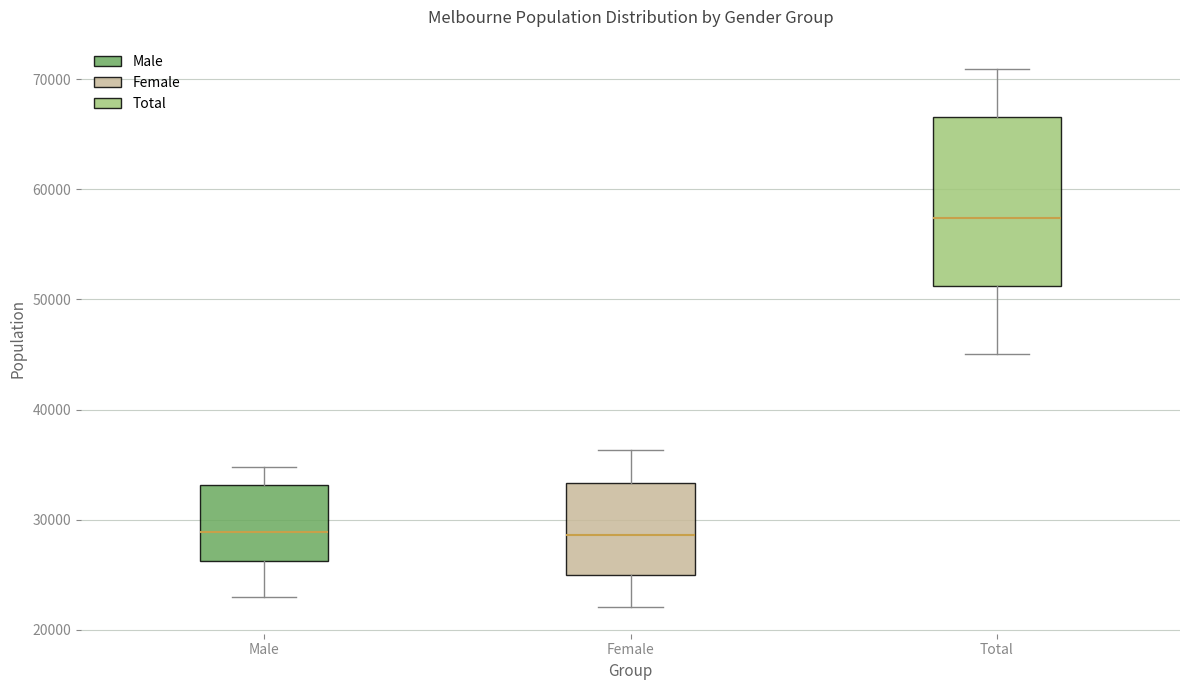

Reading left to right, transcribe this box plot: for each box, give where its median line is, the range the box spans, and where its two whiskers end, as read against the y-axis. The values are not printed on the chart, so give them approximately, as read against the axis.

Male: median 29000, box 26000 to 33000, whiskers 23000 to 35000
Female: median 29000, box 25000 to 33000, whiskers 22000 to 36000
Total: median 57000, box 51000 to 67000, whiskers 45000 to 71000